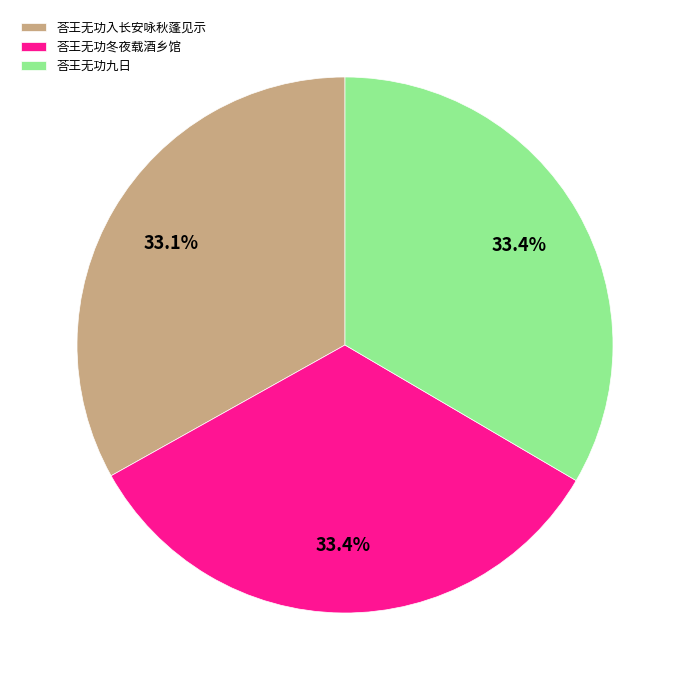

To the nearest percent, what percentage of the pie is 荅王无功九日?

33%